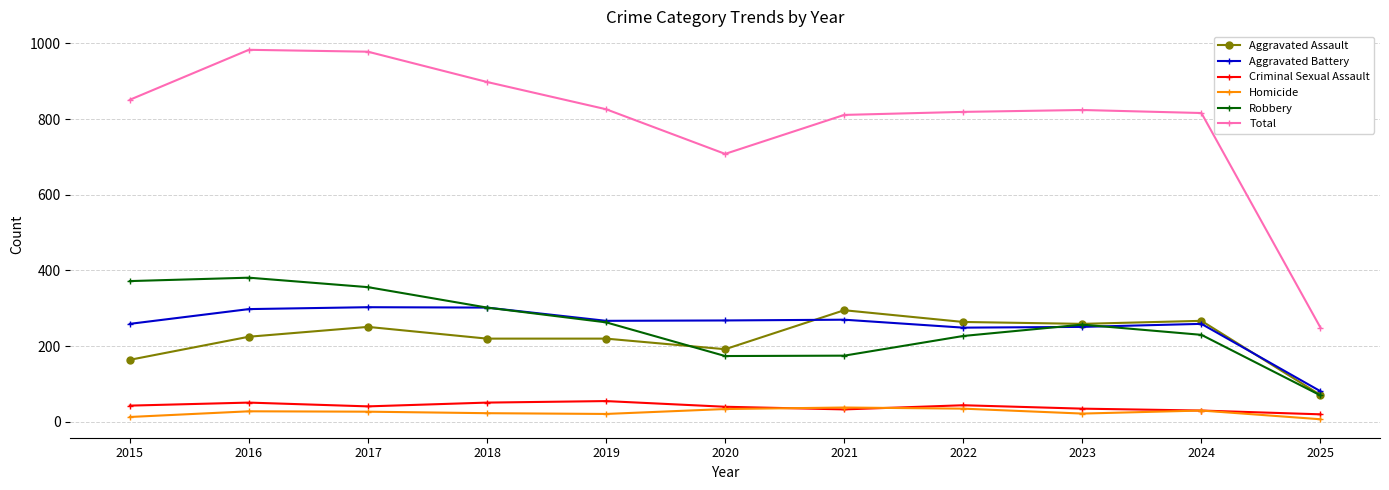

True or false: Total and Robbery intersect in this chart.

False